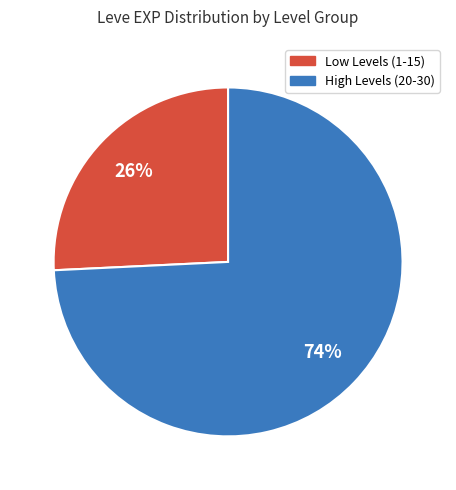

To the nearest percent, what is the difference between the largest and smallest slice percentages?

48%